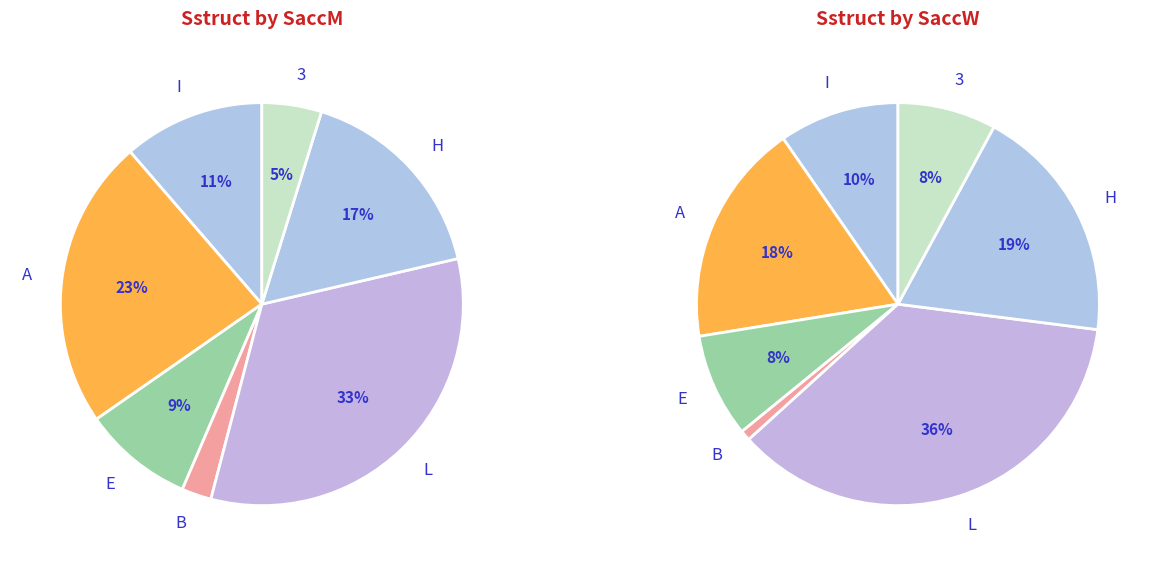

The S slice represents 2% of the pie. True or false?

False